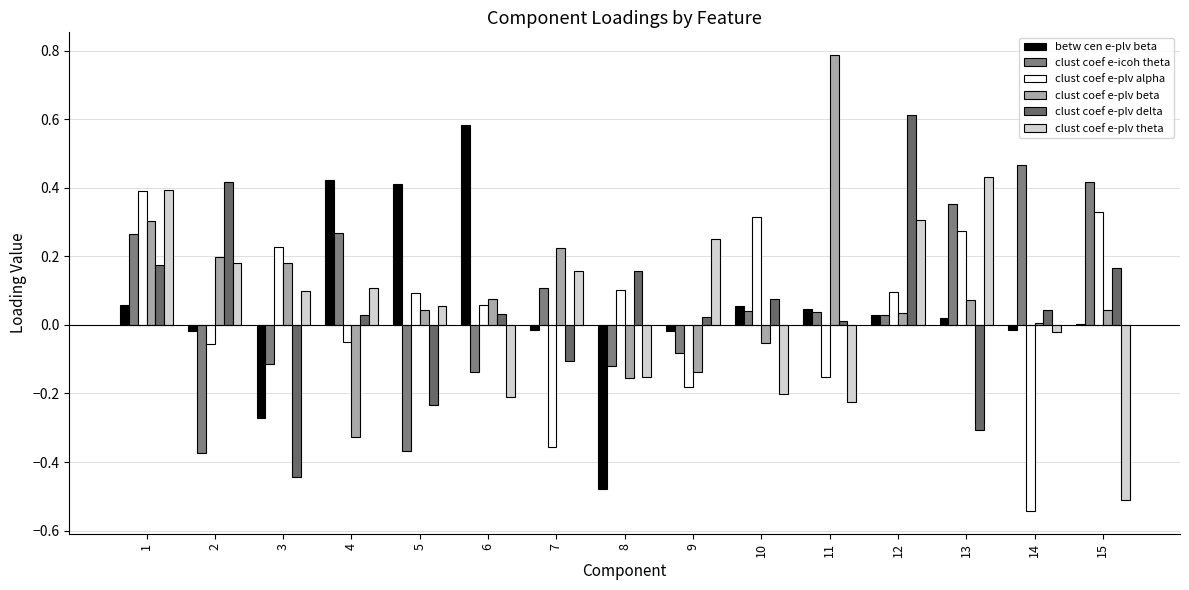

How many data points in clust coef e-plv alpha are above 0?

9